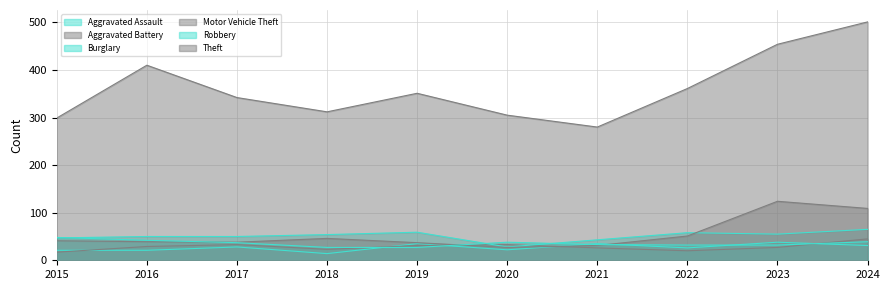

Which series has the largest total across all categories?

Theft